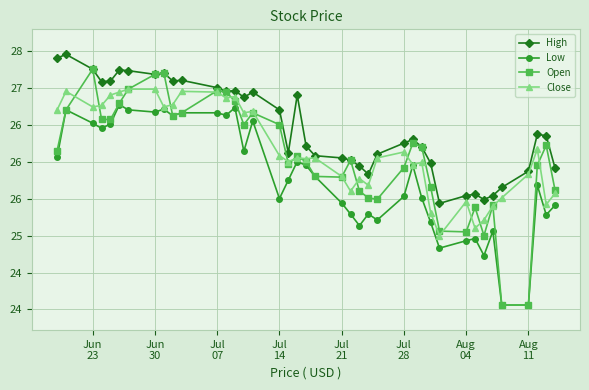

In Low, how many points are lower than both neighbors (excluding endpoints)?

11